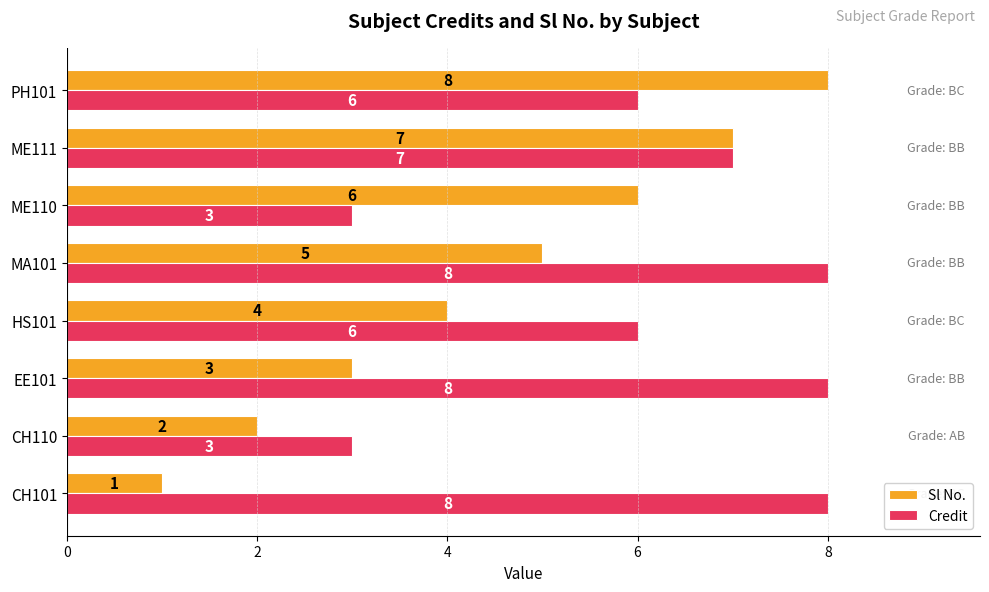

What is the average value of the Credit series?

6